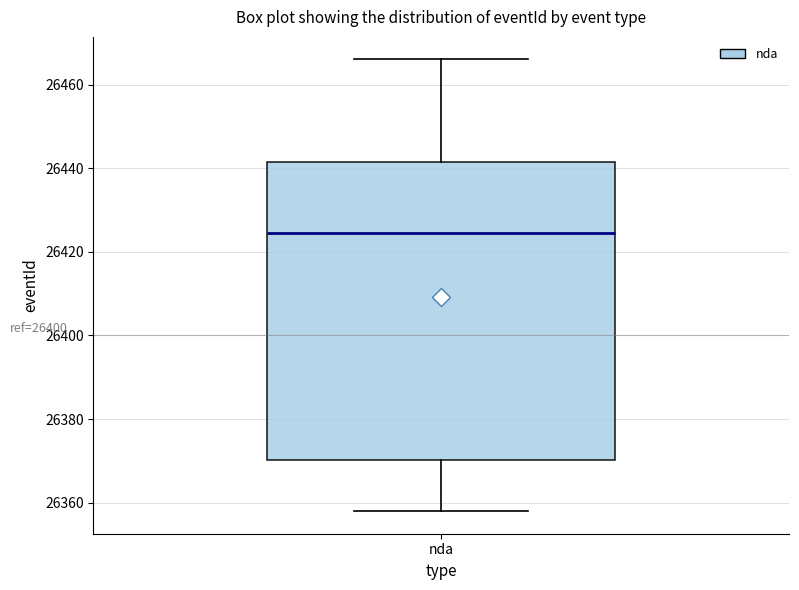

Transcribe this box plot: give where the median line is, the range the box spans, and where the two whiskers end, as read against the y-axis. The values are not printed on the chart, so give them approximately, as read against the axis.

median 26424, box 26370 to 26442, whiskers 26358 to 26466